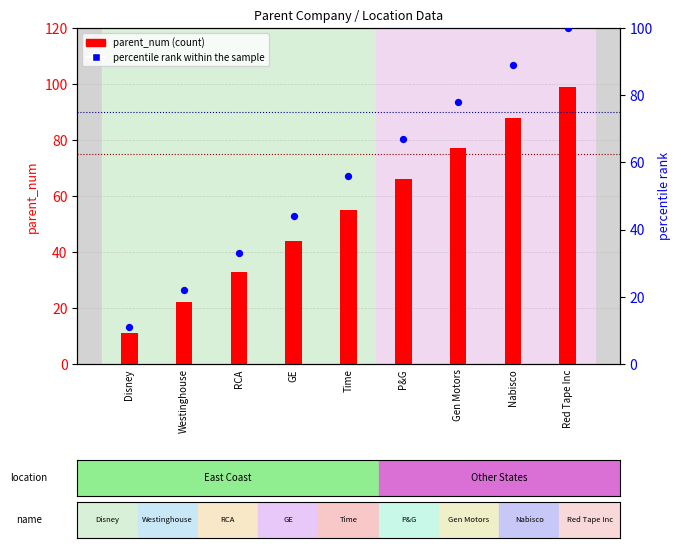

What is the change in value from RCA to Time?

+23